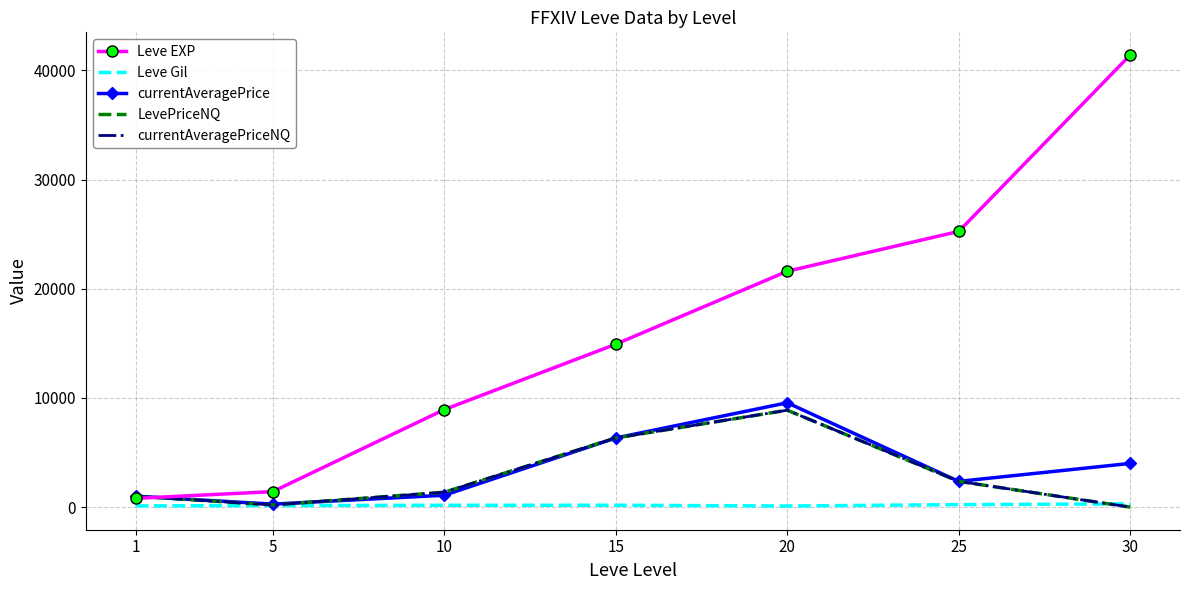

Reading left to right, extract all data points from this chart.

Leve EXP: 1=800.0	5=1420.0	10=8930.0	15=14920.0	20=21600.0	25=25250.0	30=41410.0
Leve Gil: 1=113.0	5=140.0	10=168.0	15=172.0	20=101.0	25=229.0	30=296.0
currentAveragePrice: 1=1000.5	5=275.2	10=1085.8	15=6333.3	20=9555.2	25=2356.8	30=4001.9
LevePriceNQ: 1=1000.5	5=199.5	10=1359.9	15=6333.3	20=8874.6	25=2356.8	30=0.0
currentAveragePriceNQ: 1=1000.5	5=199.5	10=1359.9	15=6333.3	20=8874.6	25=2356.8	30=0.0